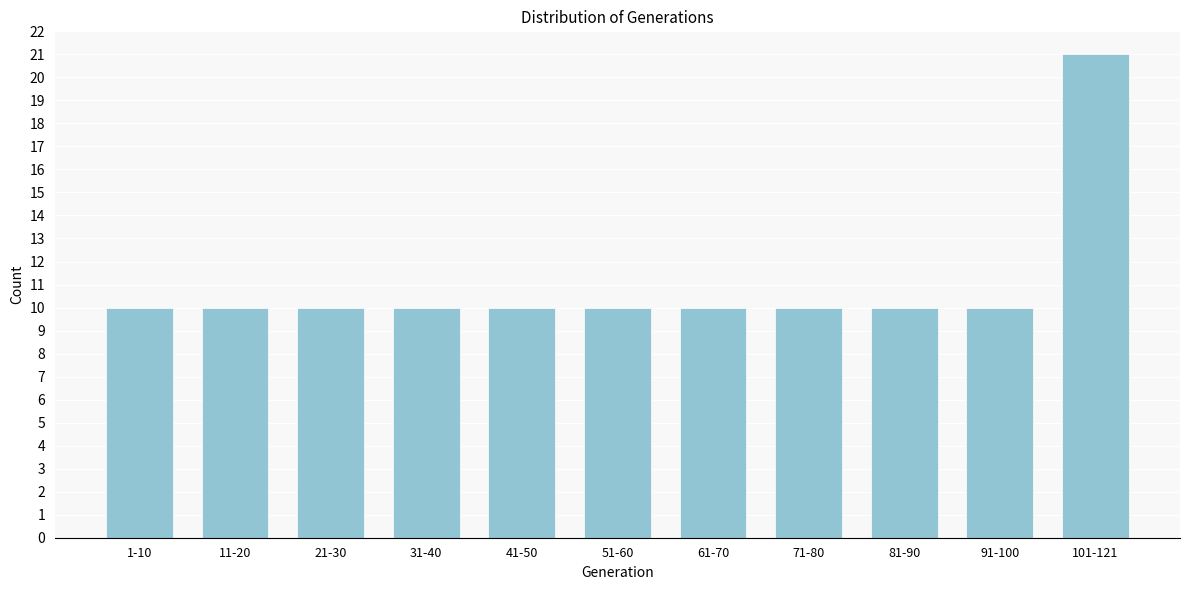

Reading left to right, what are all the values shown in this chart?

10	10	10	10	10	10	10	10	10	10	21